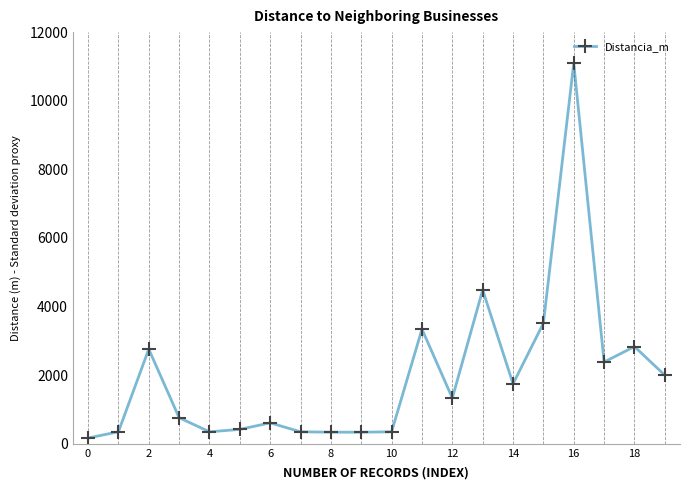

What is the value of the 14th point from the left?

4486.8